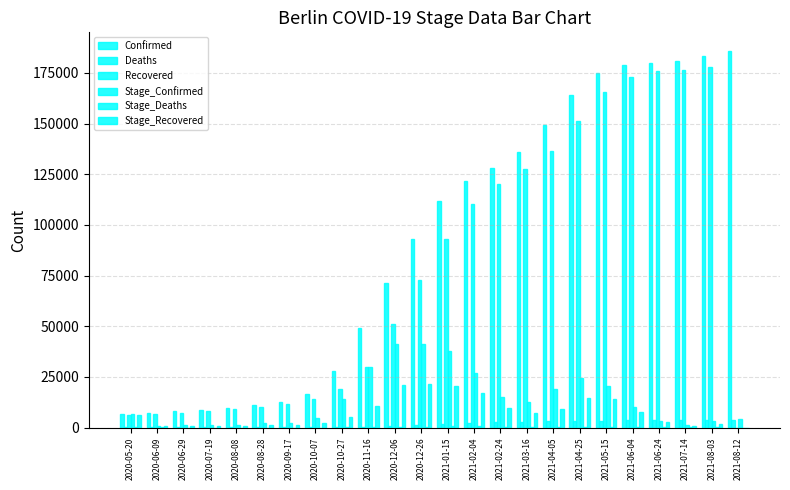

How many data points does each series have?

24